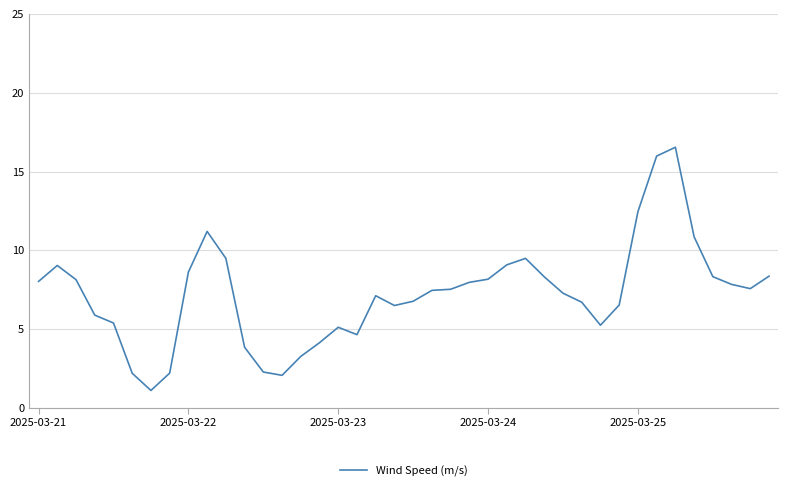

What is the greatest value displayed?

16.5